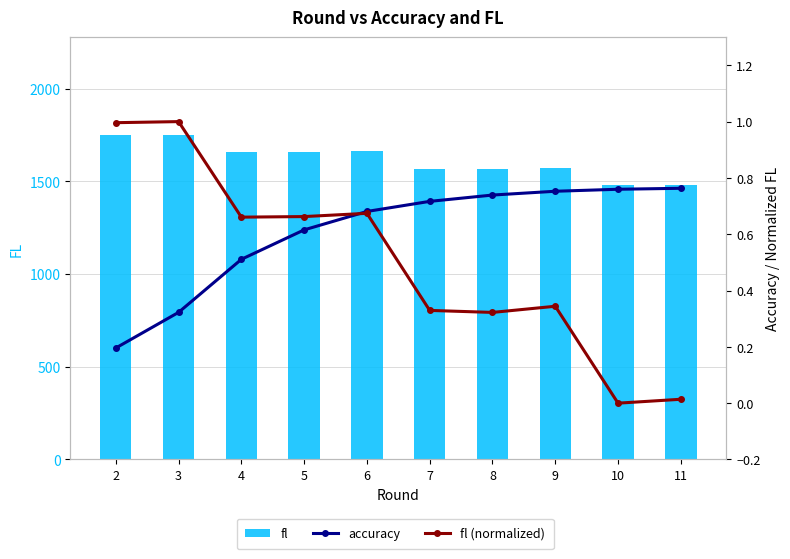

At 3, list the series in order from largest to smallest.

fl, fl (normalized), accuracy